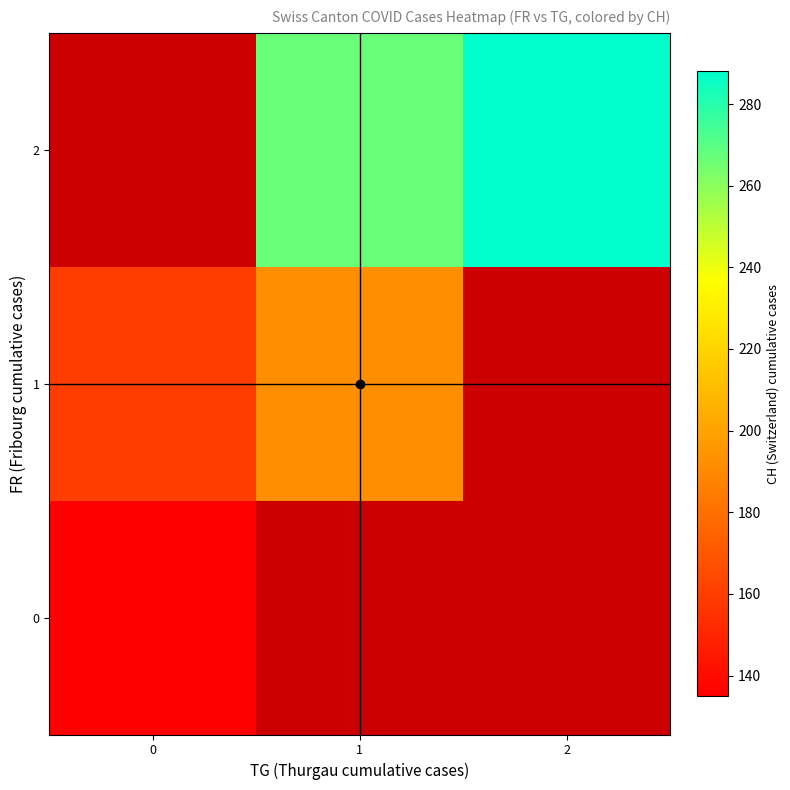

Between 2 and 1, which is larger?

1